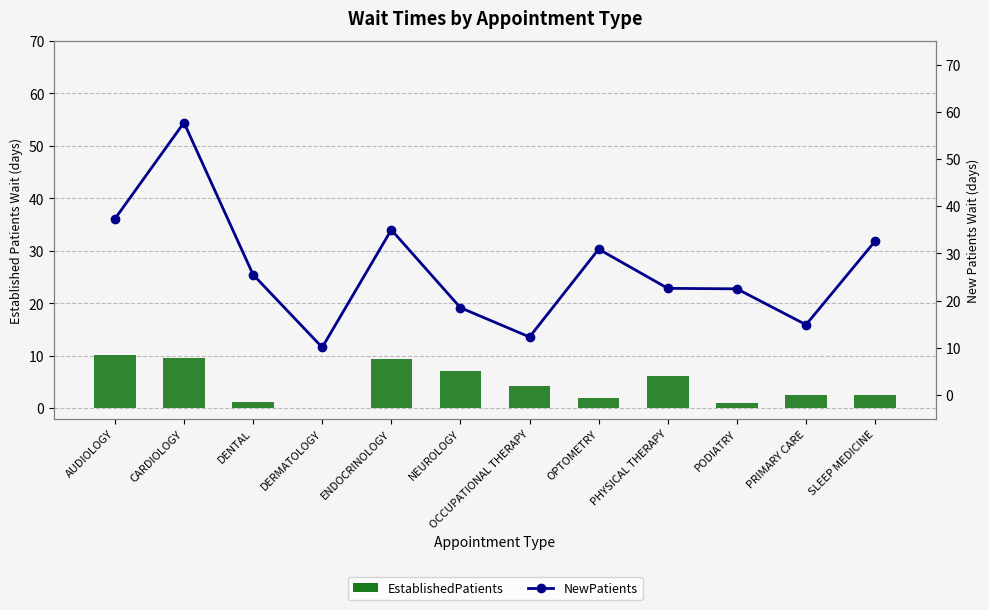

At PHYSICAL THERAPY, list the series in order from smallest to largest.

EstablishedPatients, NewPatients